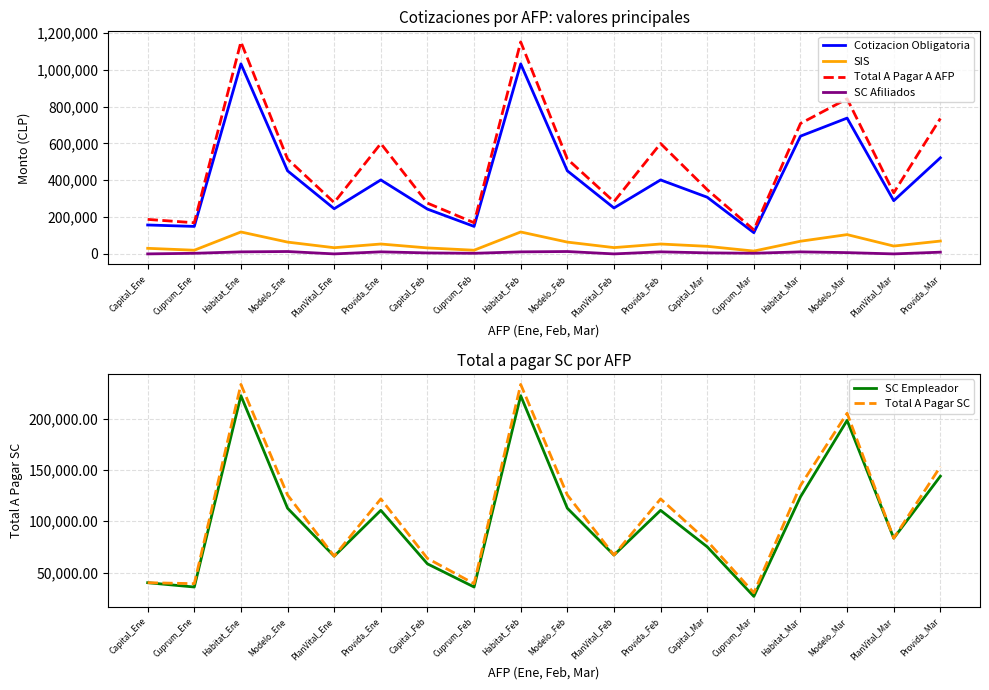

What is the difference between the maximum and minimum values in the Cotizacion Obligatoria series?

916520